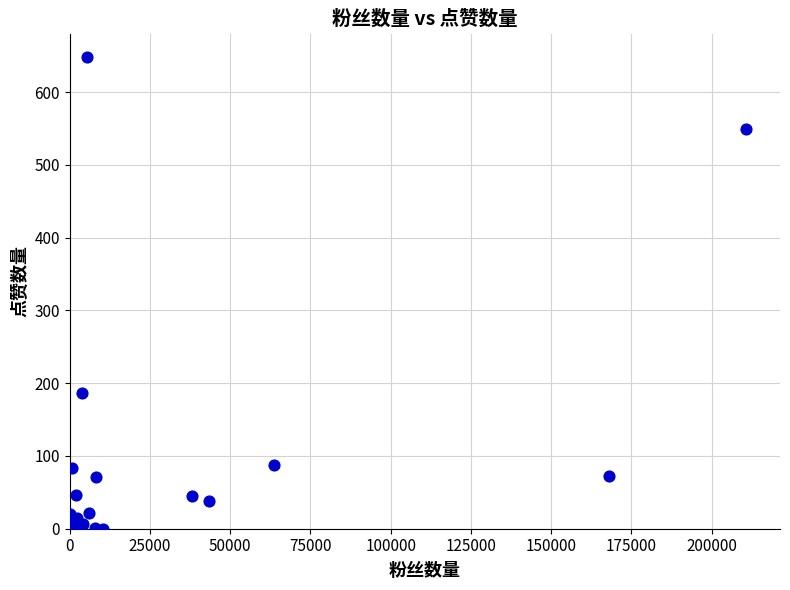

What Y value in the scatter plot is closest to 324?

187